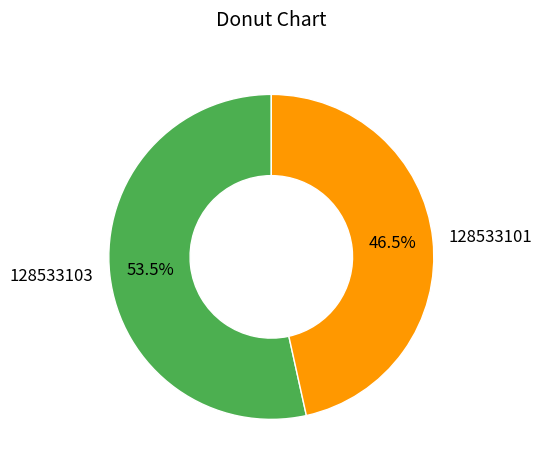

Combined, do 128533101 and 128533103 account for over 50%?

Yes